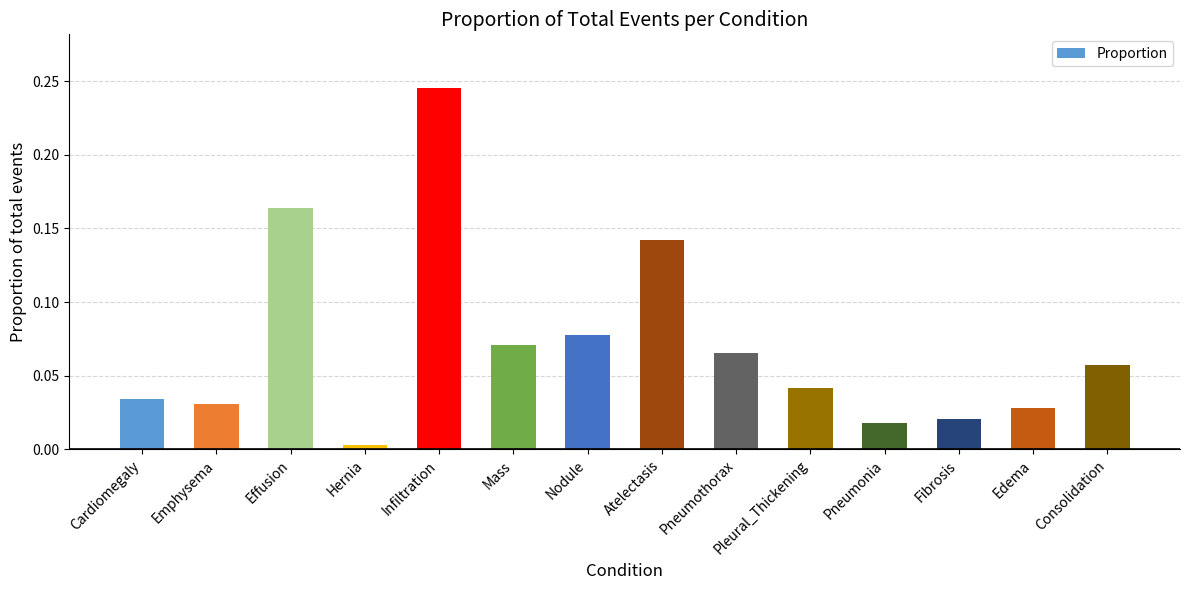

List the labels in order of value, largest first.

Infiltration, Effusion, Atelectasis, Nodule, Mass, Pneumothorax, Consolidation, Pleural_Thickening, Cardiomegaly, Emphysema, Edema, Fibrosis, Pneumonia, Hernia